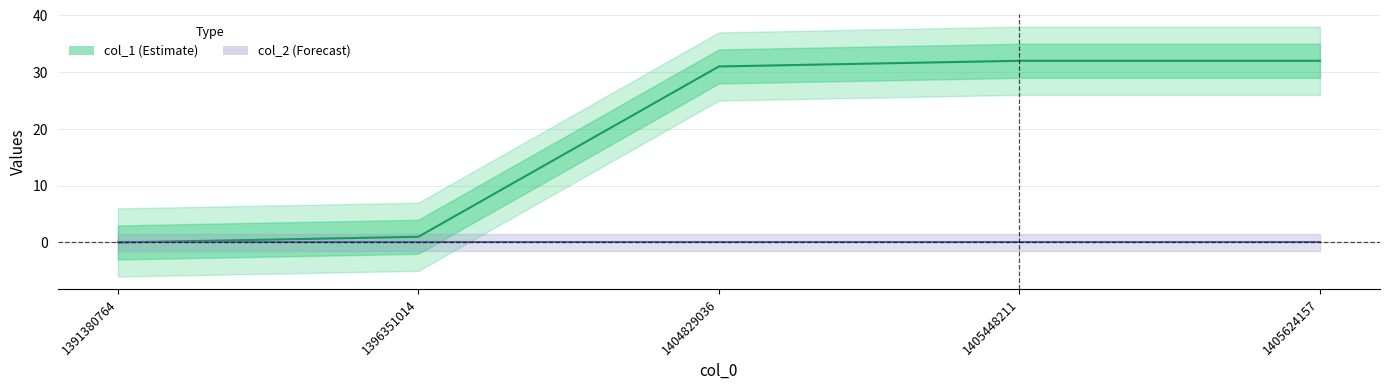

Count the number of data series in this chart.

2